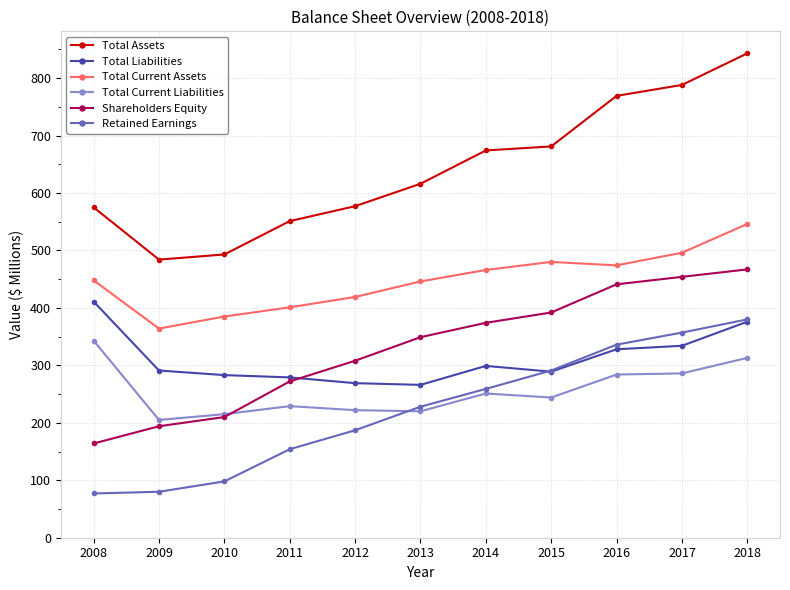

Which label corresponds to the largest value in the chart?

2018